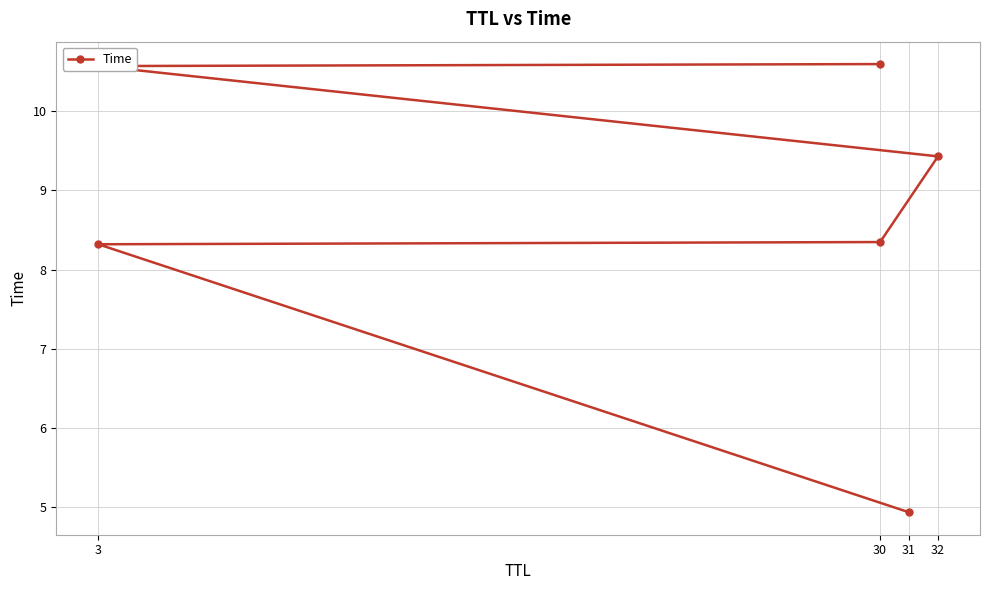

What is the sum of all values?

52.2